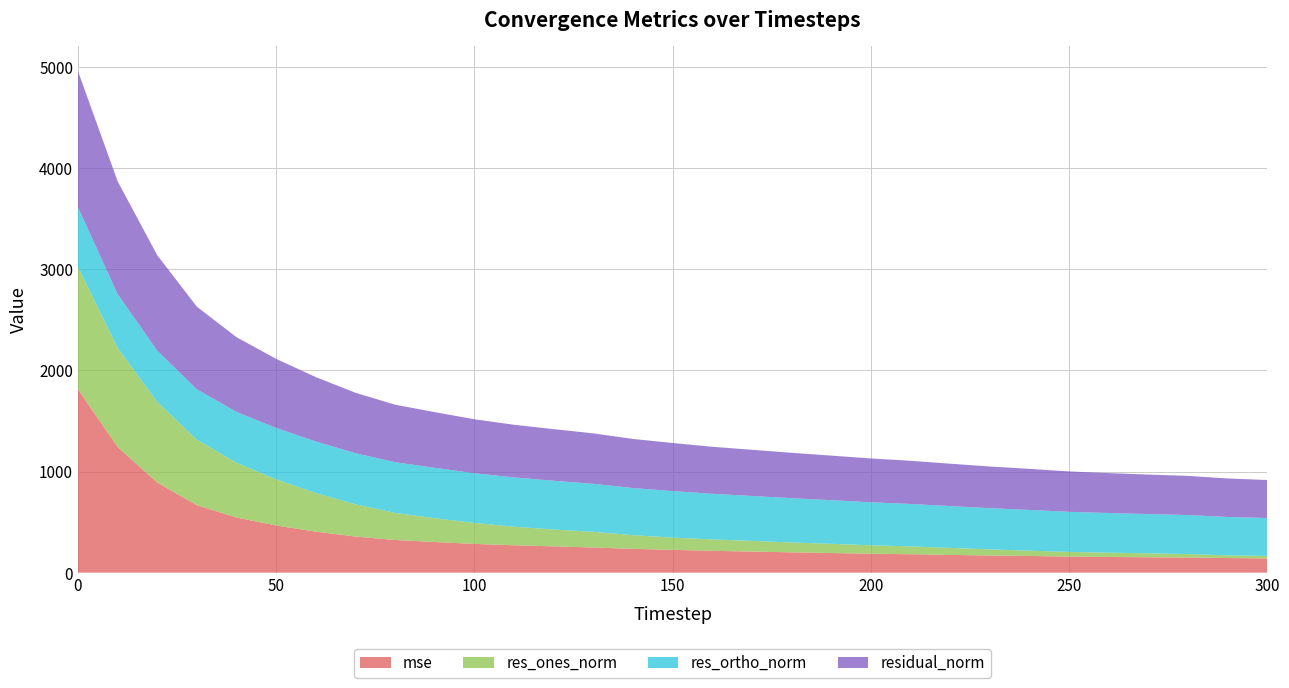

Reading left to right, transcribe all the data shown in this chart.

mse: 1812.9	1242.6	891.0	667.0	545.4	466.2	405.3	356.9	323.0	303.2	284.5	270.9	260.1	249.0	235.3	226.0	215.9	208.4	201.1	194.2	187.6	182.2	175.6	169.7	165.0	159.3	155.6	152.3	149.9	144.8	141.0
res_ones_norm: 1212.0	979.0	796.9	647.4	540.8	456.4	382.0	318.9	268.2	235.2	207.1	183.4	166.5	154.8	136.0	120.5	113.3	105.8	97.6	91.2	83.3	77.4	69.4	60.6	52.4	45.9	42.0	38.8	34.1	26.2	24.7
res_ortho_norm: 586.5	533.0	505.9	497.9	502.9	507.8	509.4	505.2	501.0	497.9	491.5	487.1	482.1	474.3	465.6	459.9	450.7	444.1	437.7	431.2	425.1	419.8	413.3	407.4	402.8	396.5	392.2	388.4	385.7	379.6	374.7
residual_norm: 1346.5	1114.7	944.0	816.7	738.5	682.8	636.7	597.4	568.3	550.7	533.4	520.5	510.0	499.0	485.1	475.4	464.7	456.6	448.4	440.7	433.2	426.8	419.1	411.9	406.2	399.2	394.4	390.3	387.2	380.6	375.6